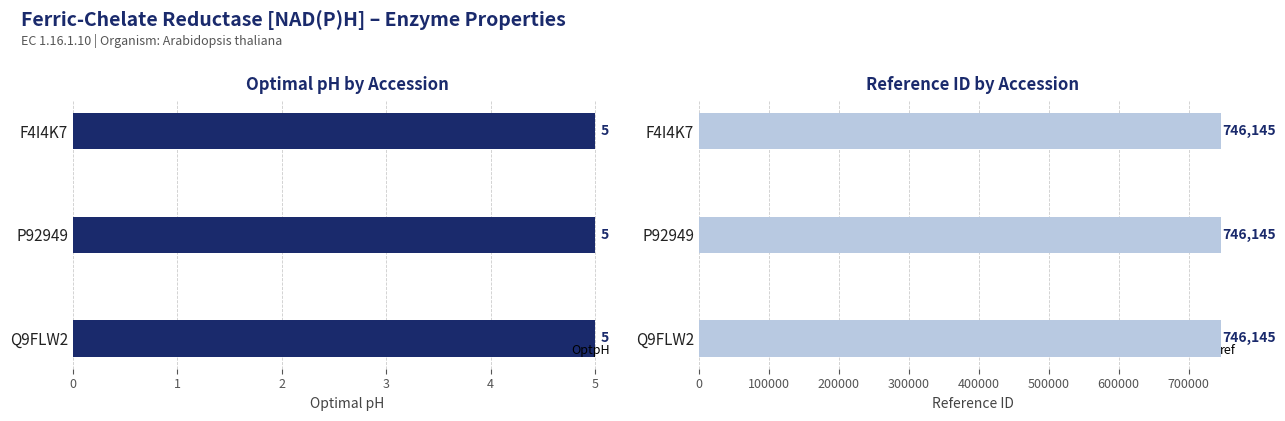

What is the sum of the OptpH values at Q9FLW2 and F4I4K7?

10